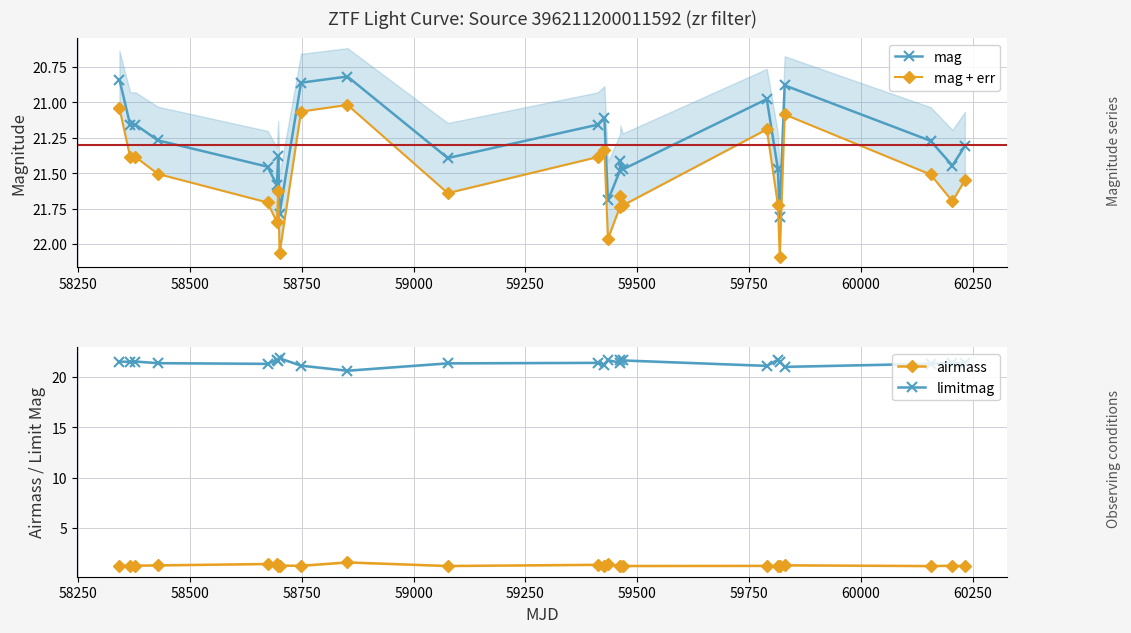

True or false: mag has more than 2 interior local peaks.

True